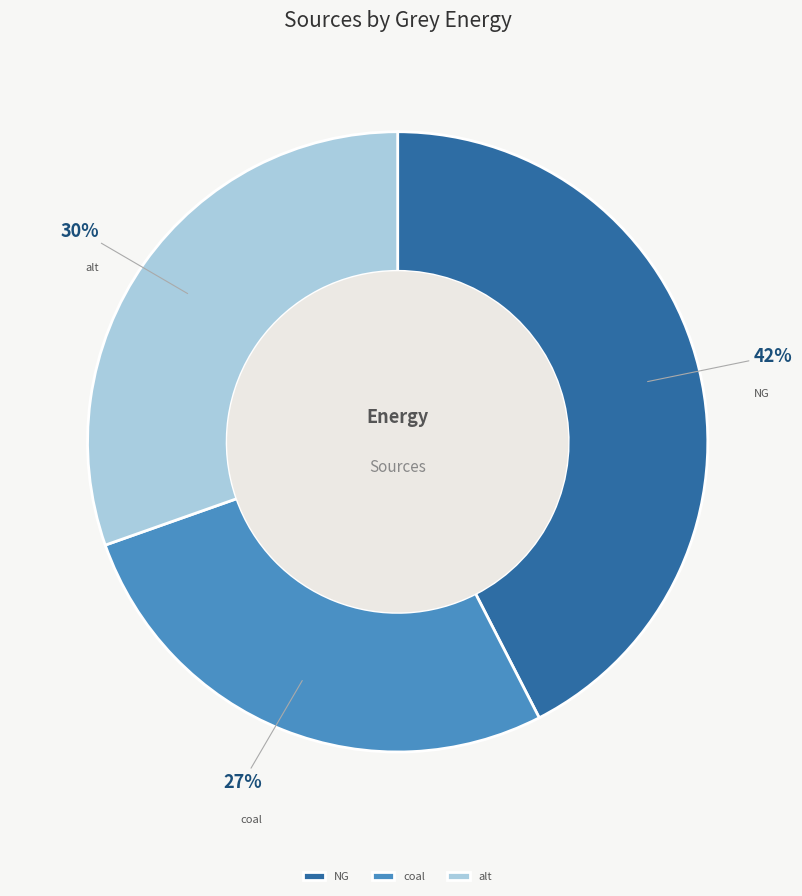

Count the number of slices in the pie.

3